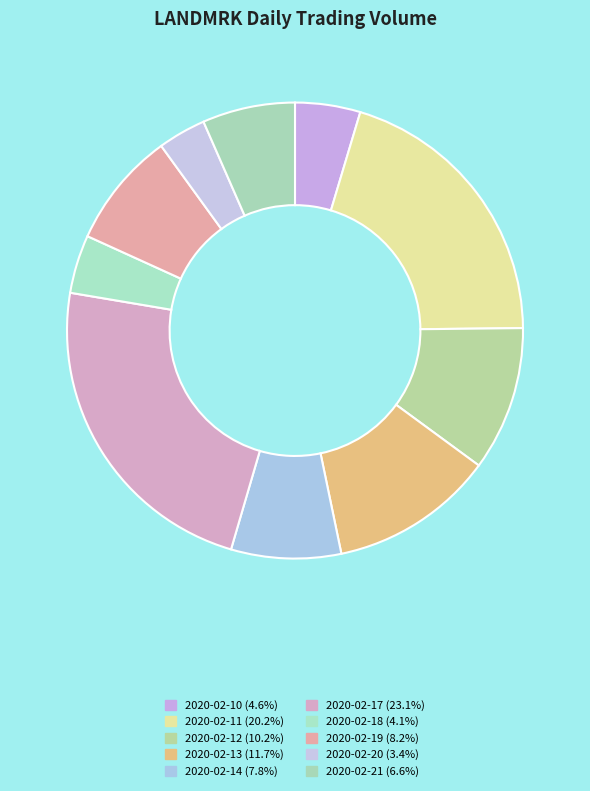

How many segments does this pie chart have?

10